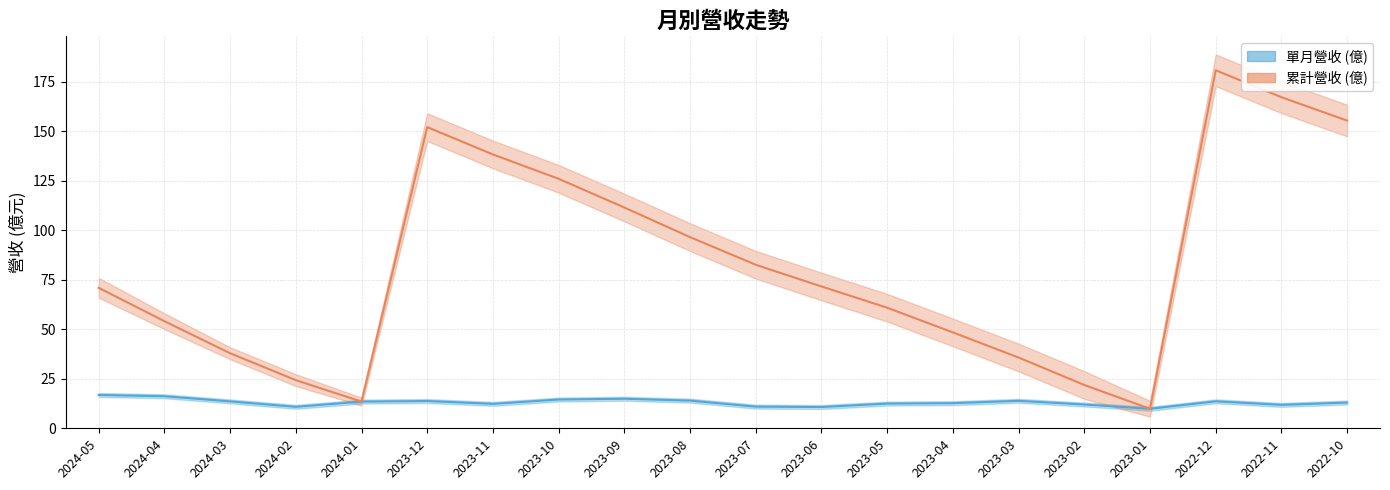

At which label is 累計營收 (億) closest to 95?

2023-08